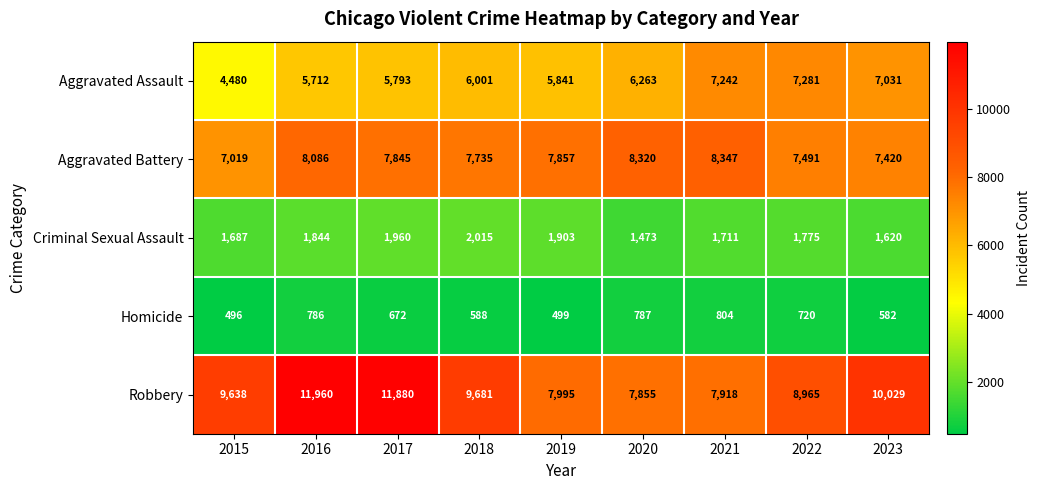

Is it true that Aggravated Battery equals 7857 at 2019?

True